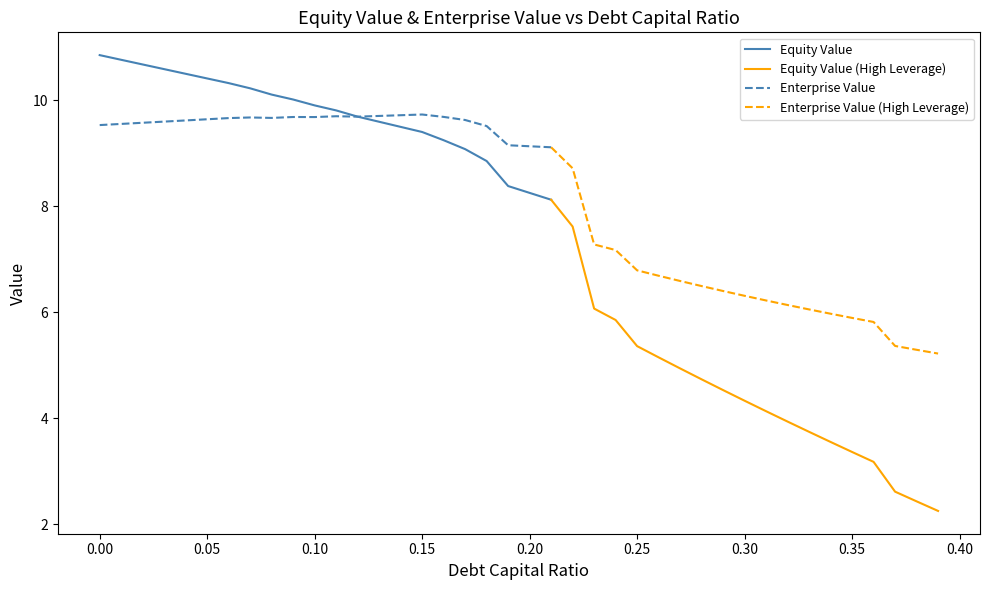

What is the highest value of the Equity Value series?

10.9